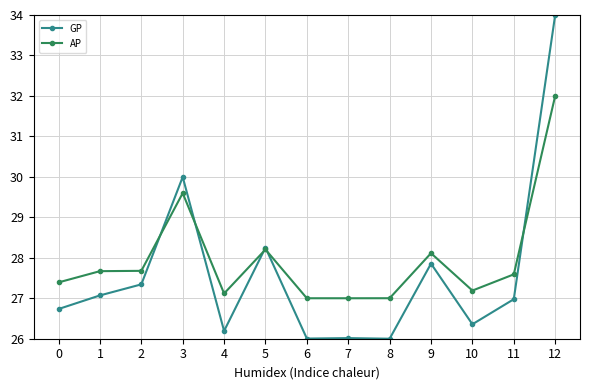

At how many categories does at least one series exceed 26?

13